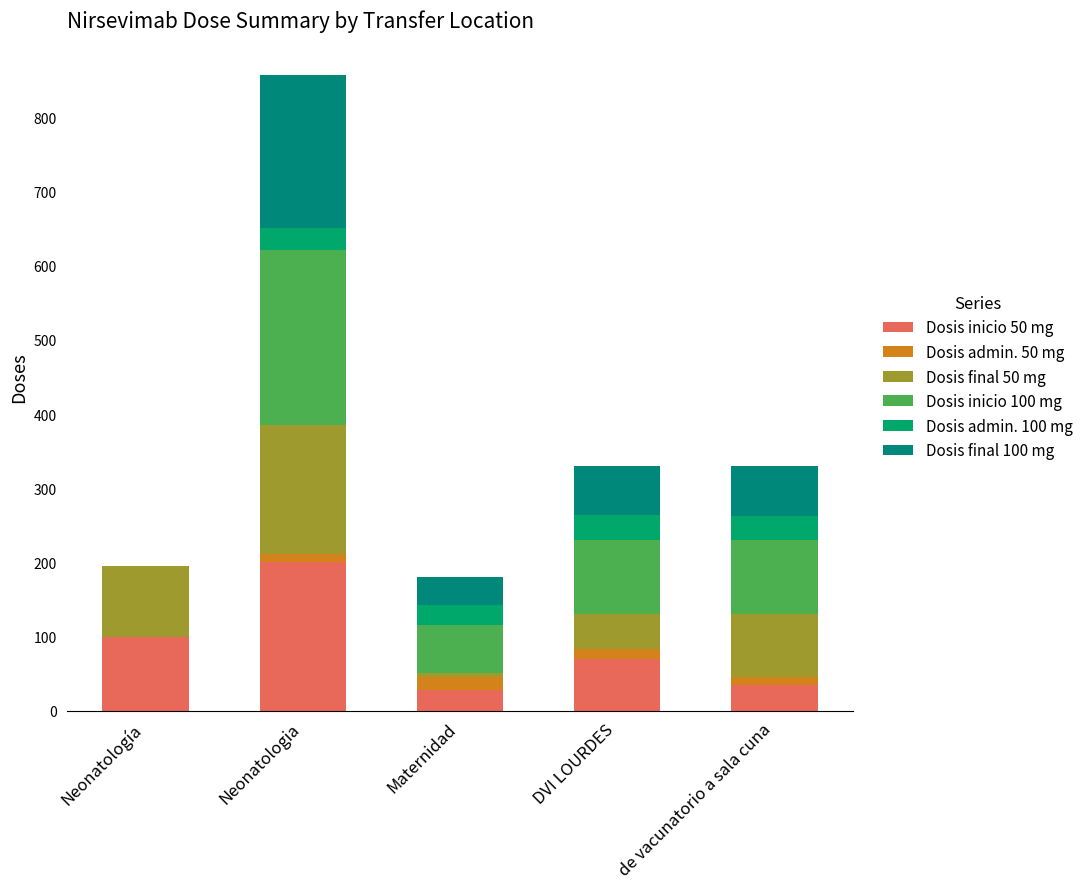

Are the bars grouped side by side (vs. stacked)?

No